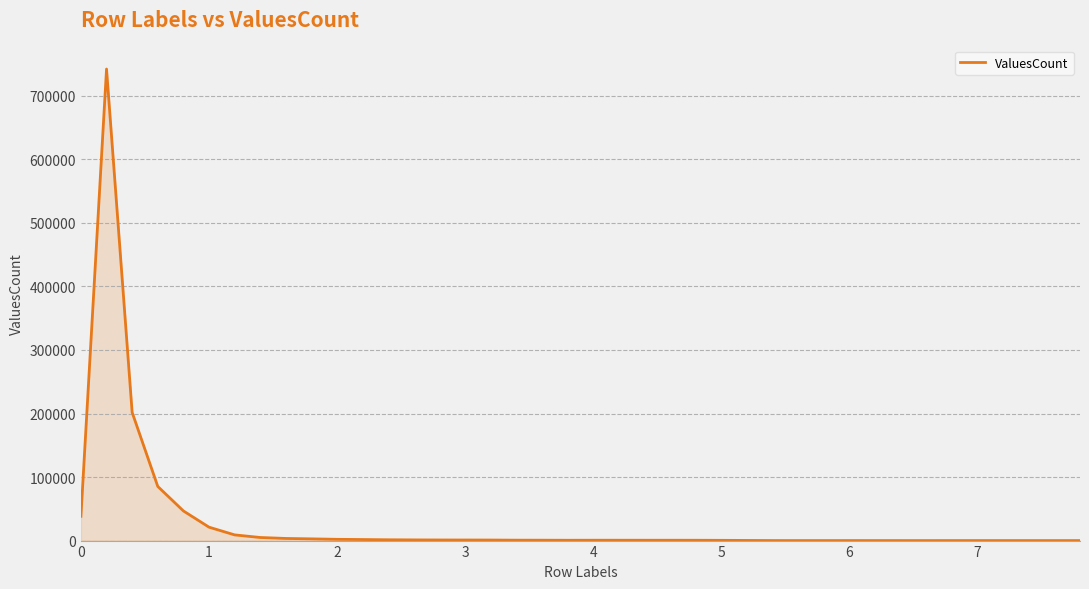

What is the greatest value displayed?

742228